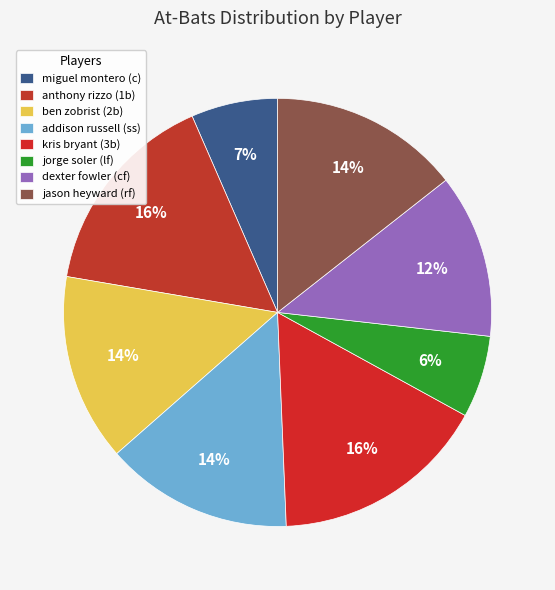

Is there any slice that represents more than half of the pie?

No